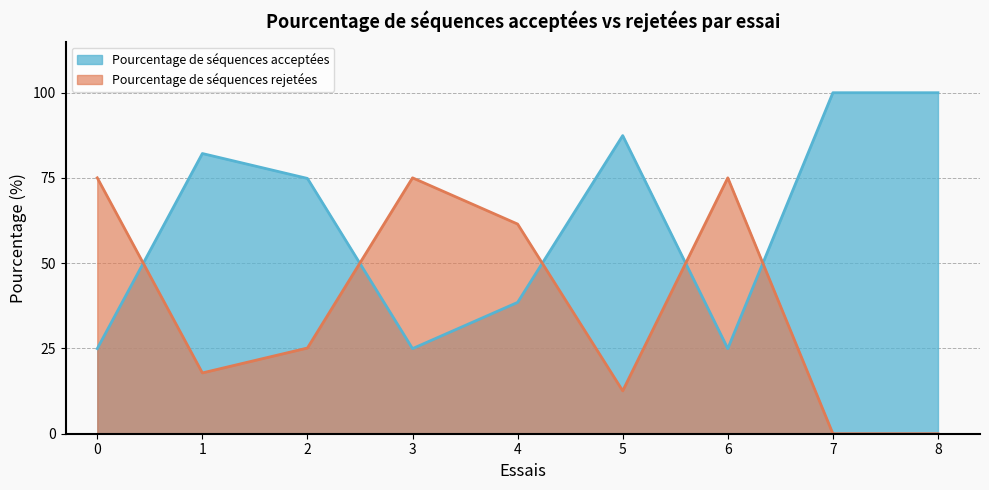

Rank the series at 4 from lowest to highest value.

Pourcentage de séquences acceptées, Pourcentage de séquences rejetées